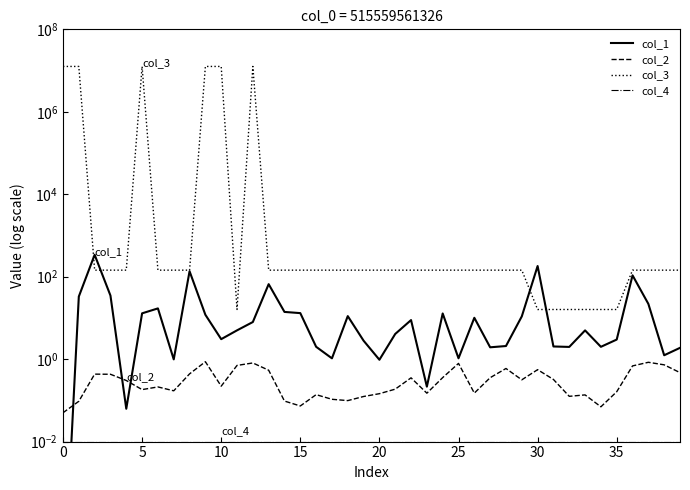

What is the difference between the col_2 values at 21 and 5?

0.1